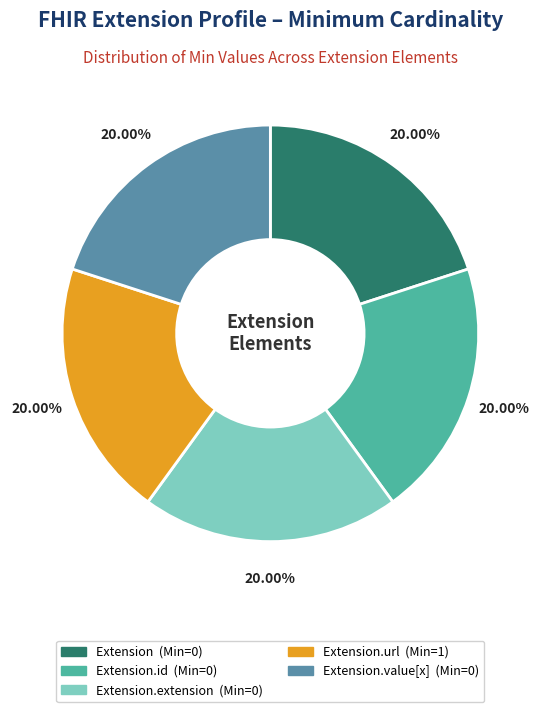

Does any single category account for the majority?

No